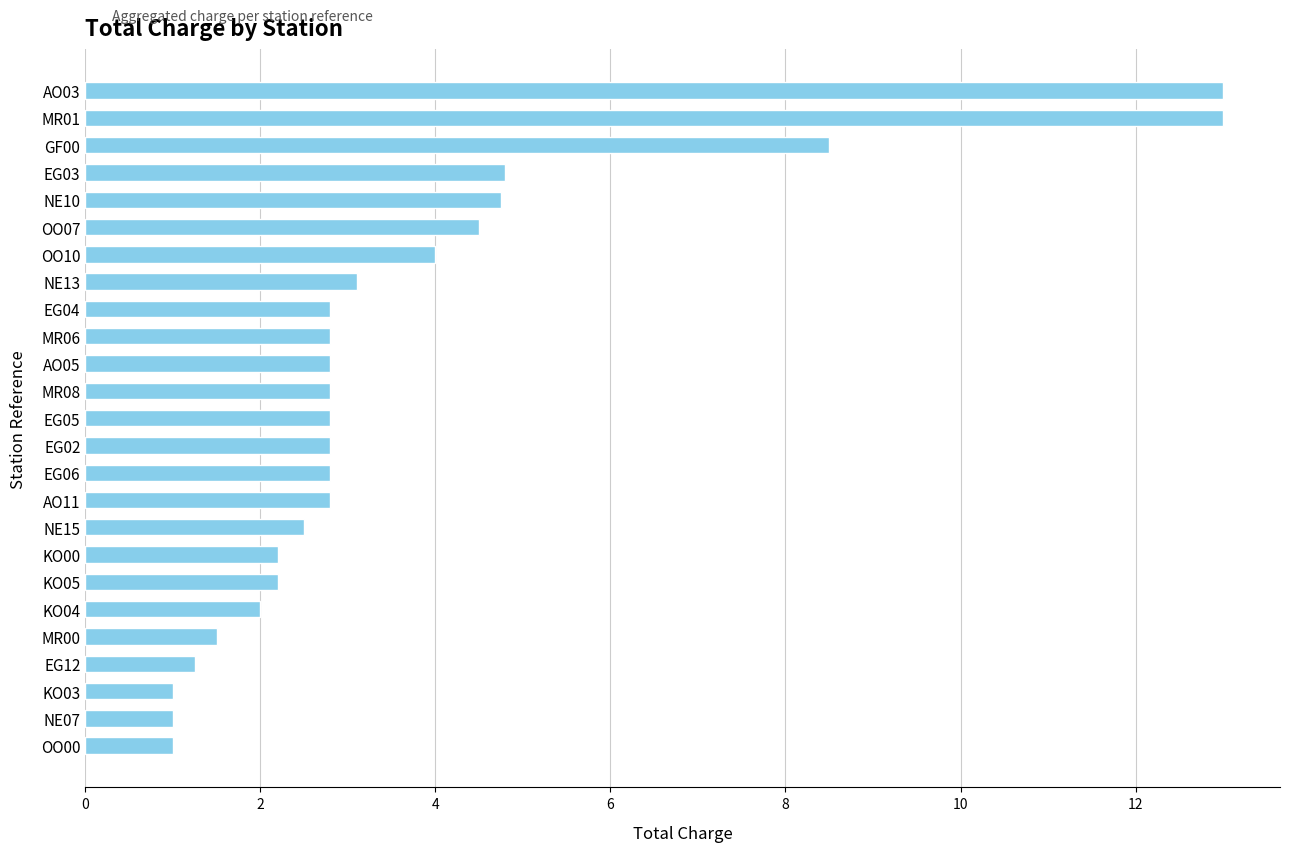

What is the maximum value shown in the chart?

13.0